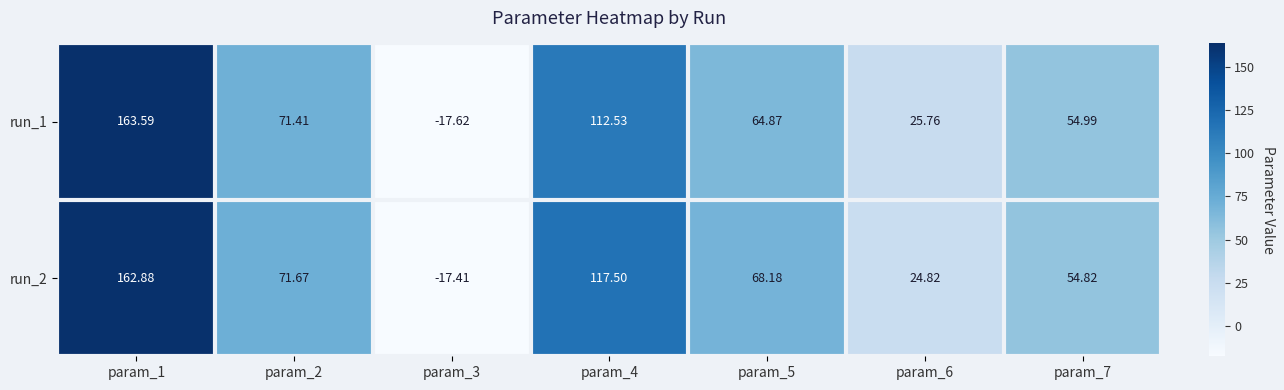

Is the value of run_1 at param_7 greater than the value of run_2 at param_3?

Yes